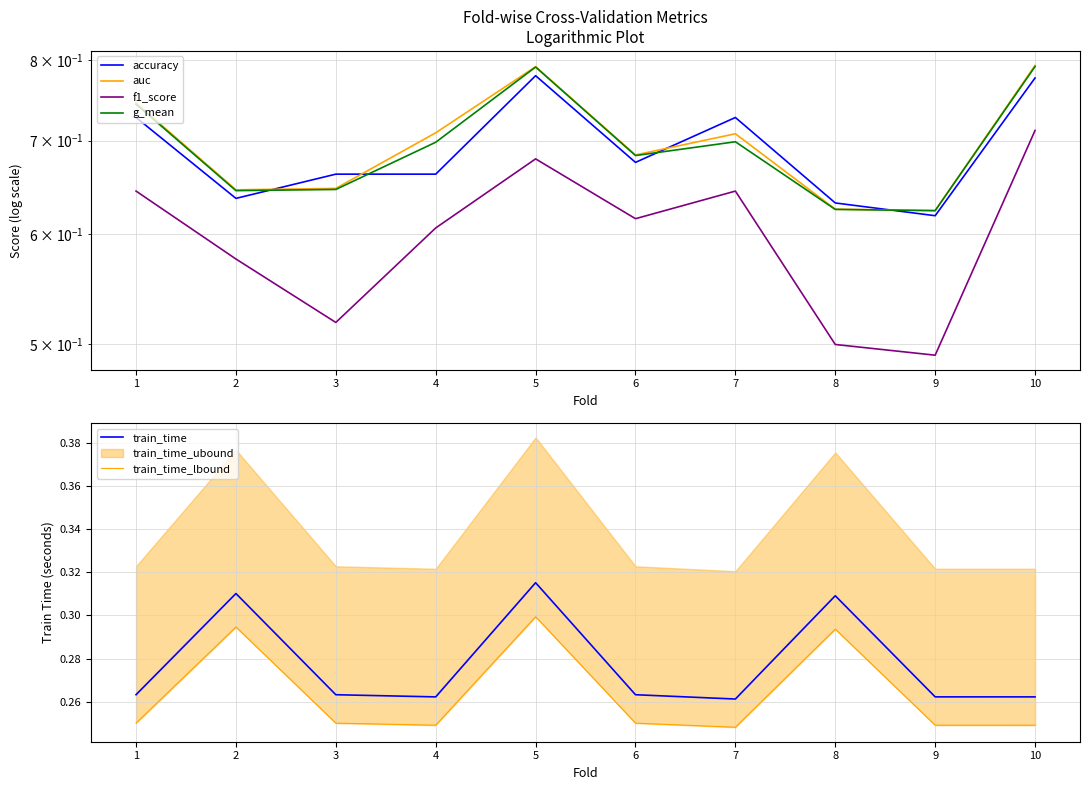

The value of g_mean at 5 is 0.8. True or false?

True